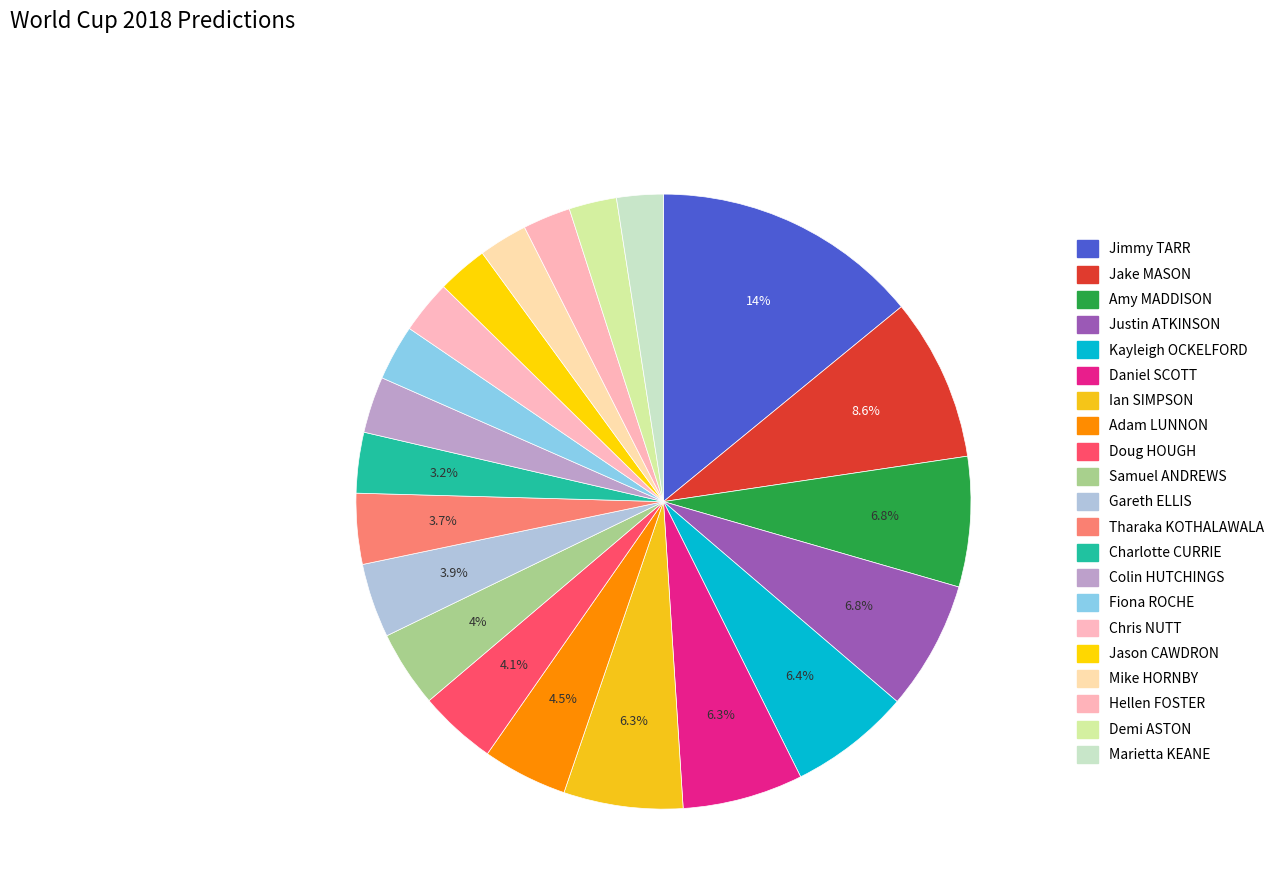

Is Hellen FOSTER the majority of the pie?

No